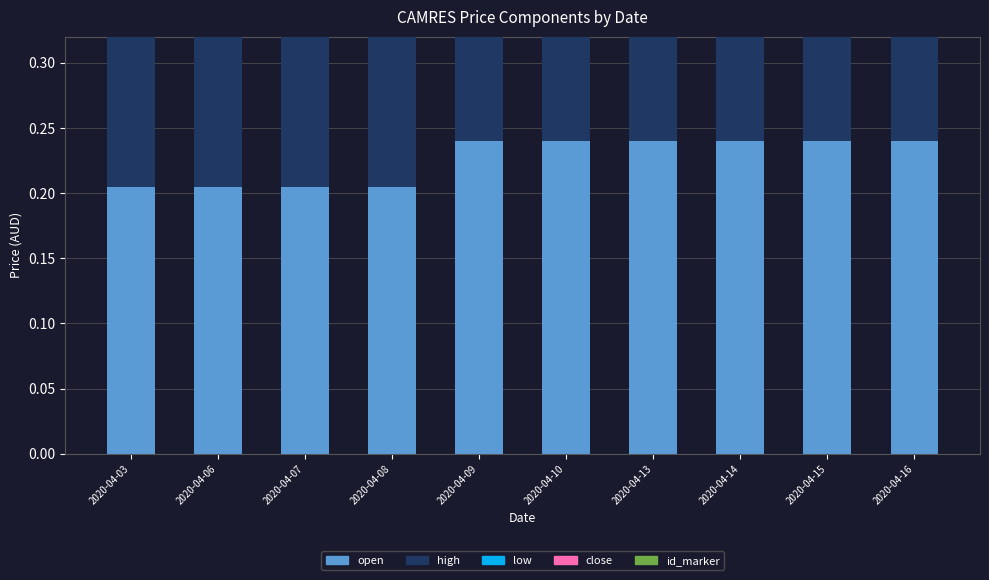

The value of close at 2020-04-15 is 0.1. True or false?

False